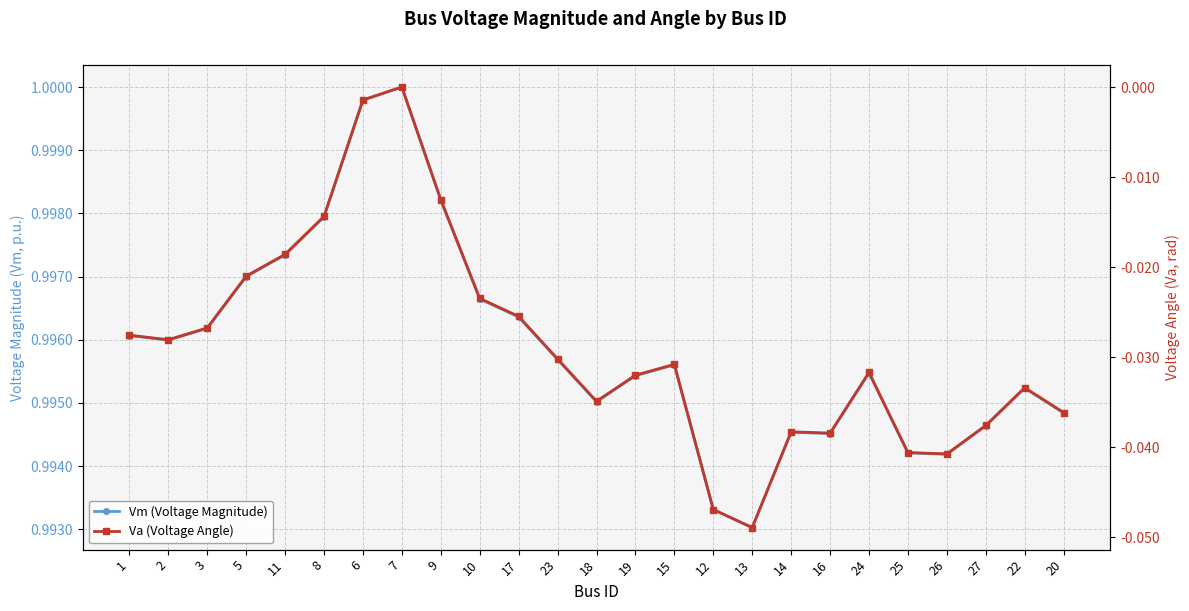

True or false: Vm (Voltage Magnitude) and Va (Voltage Angle) intersect in this chart.

False